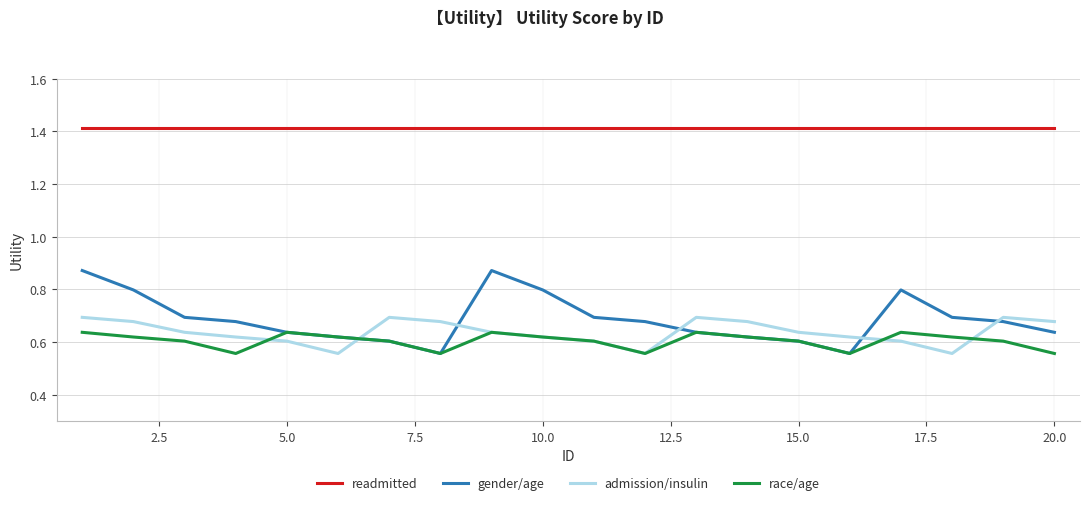

Does the chart display data point markers on the line(s)?

No